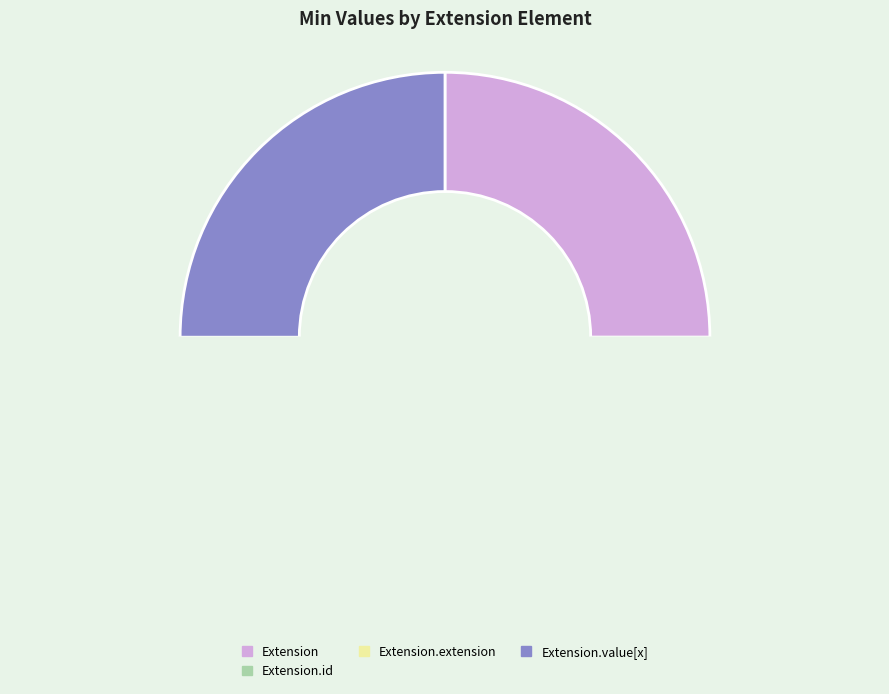

Which category has the biggest portion of the pie?

Extension